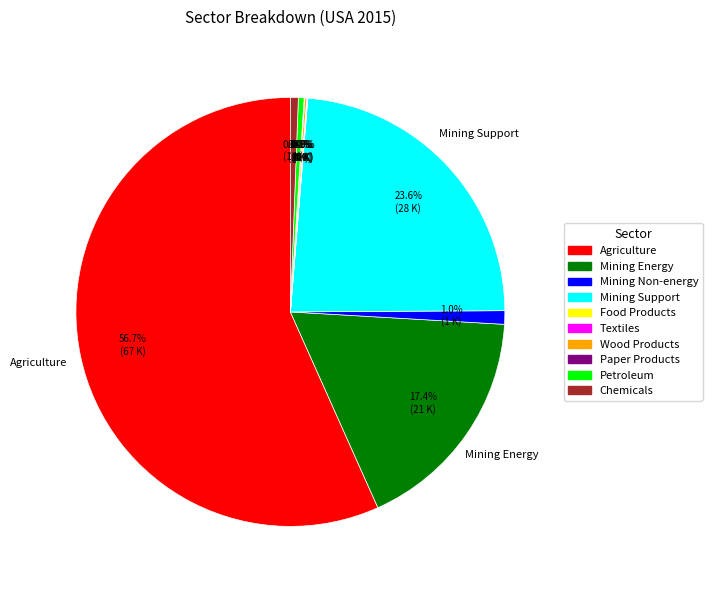

Which category accounts for the majority?

Agriculture